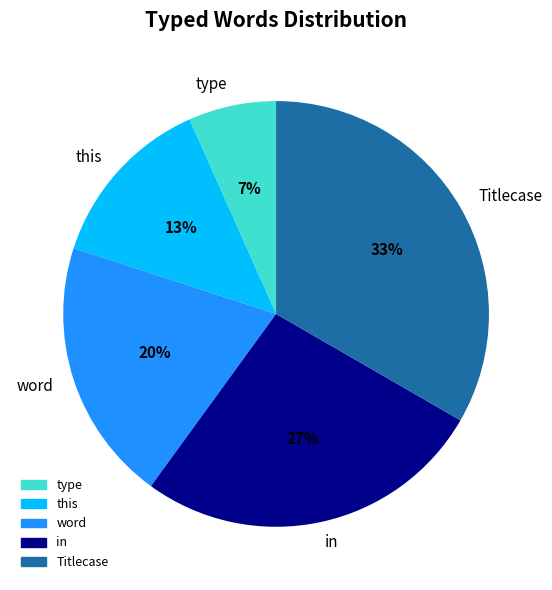

Does Titlecase account for over 50% of the chart?

No